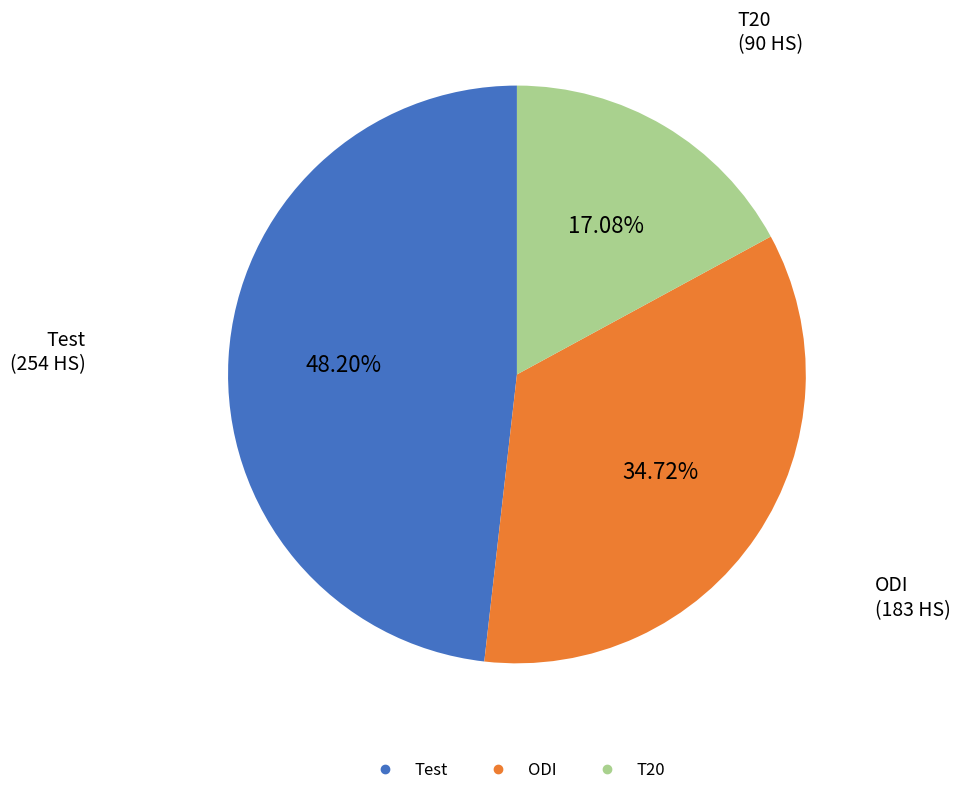

To the nearest percent, what portion does Test represent?

48%